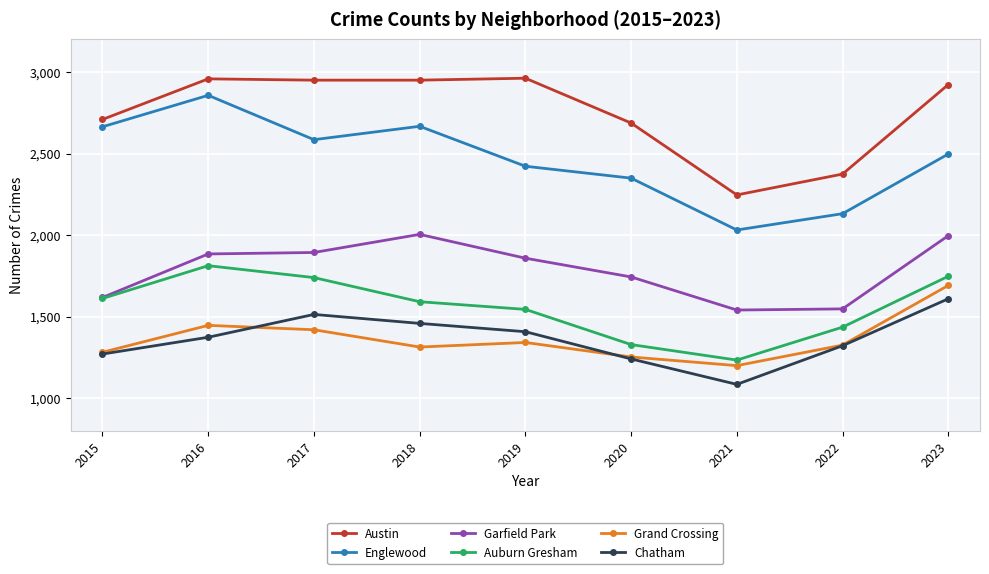

What is the approximate value of Chatham at 2017?

1513